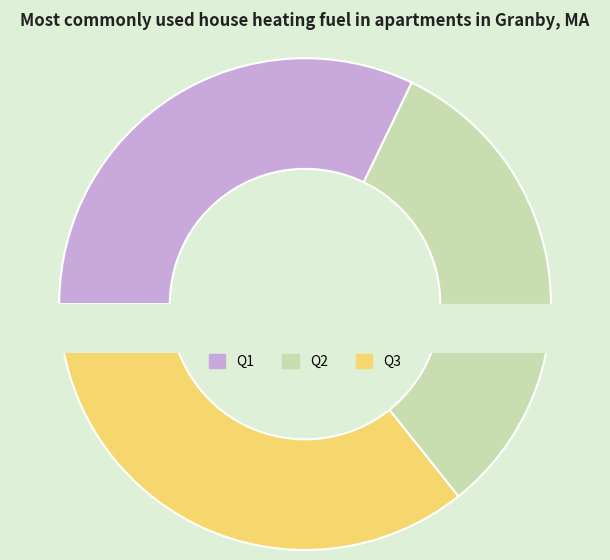

Does Q1 represent more than half of the total?

No